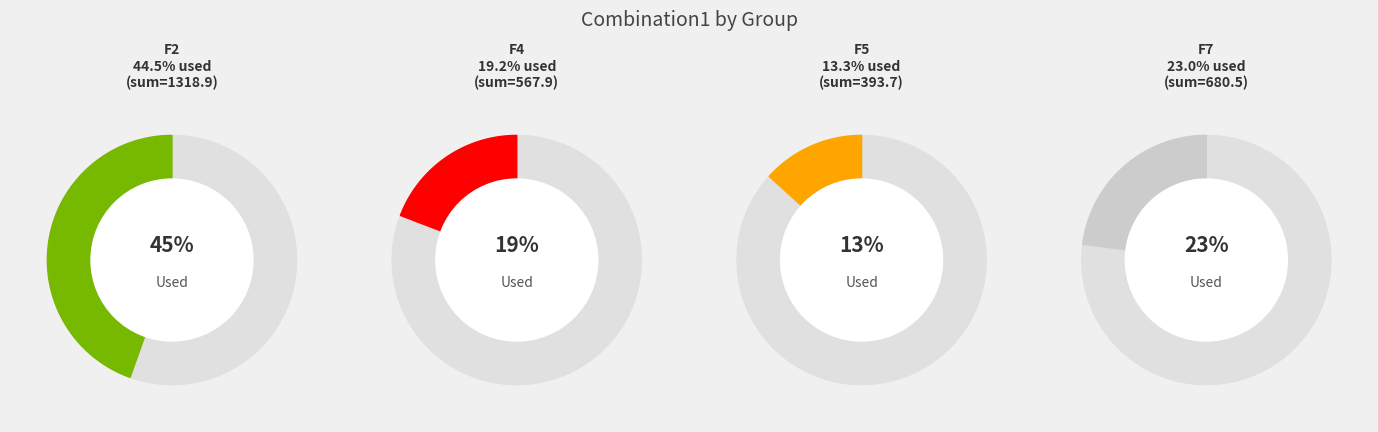

Do 4 and F7 together represent more than half of the pie?

No